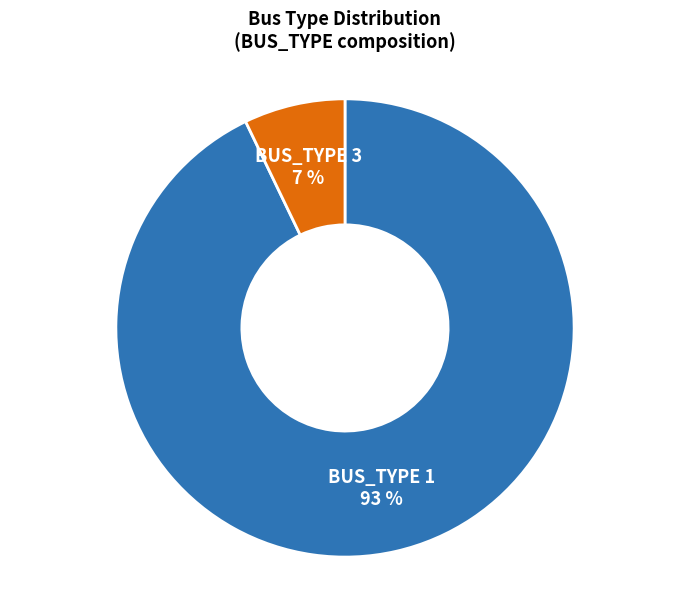

How many slices are in this pie chart?

2